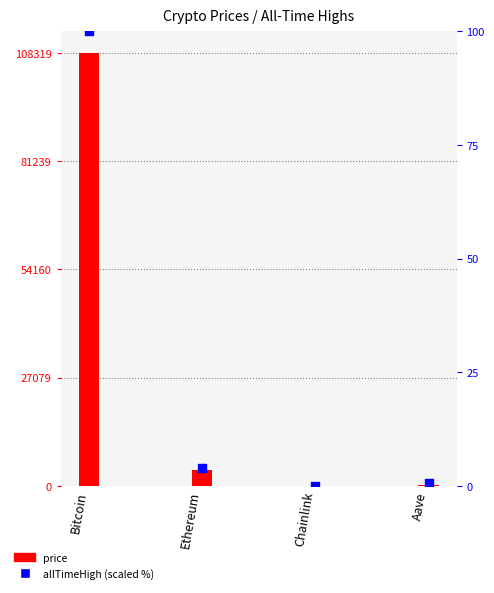

At which category is the sum across all series the highest?

Bitcoin